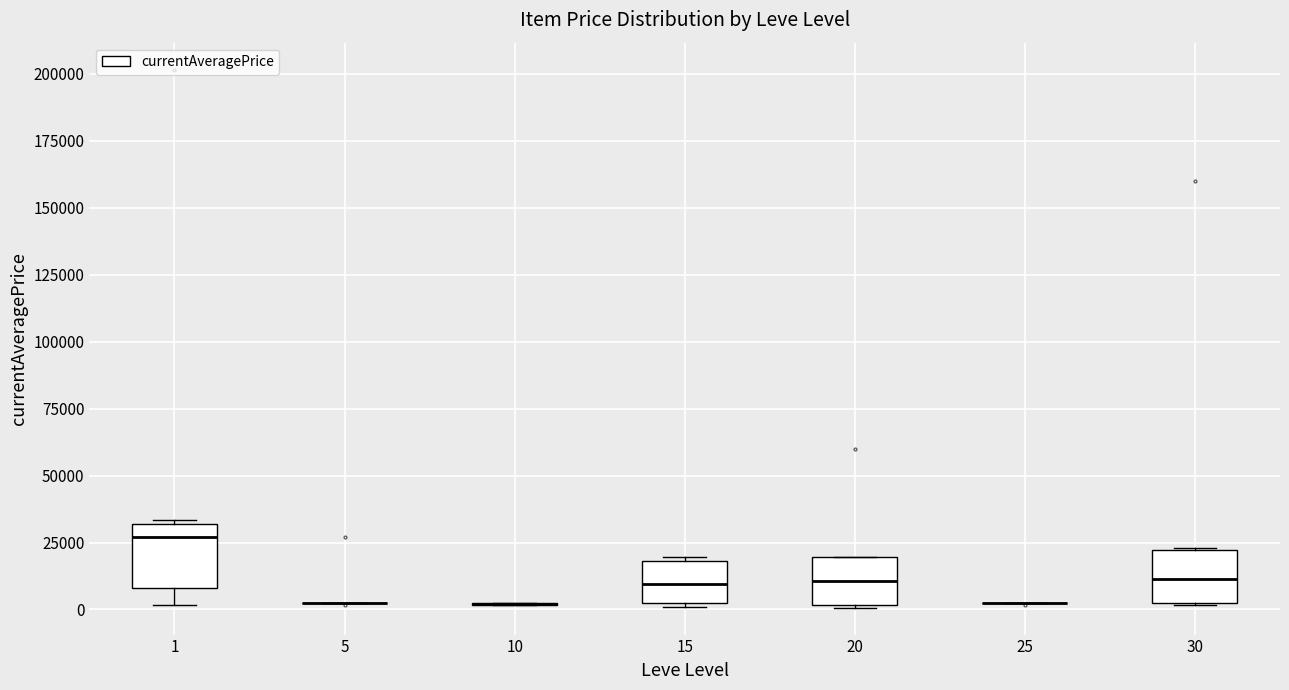

Where is the upper edge of the box at x = 15 on the y-axis? The values are not printed on the chart, so give them approximately, as read against the axis.

20000